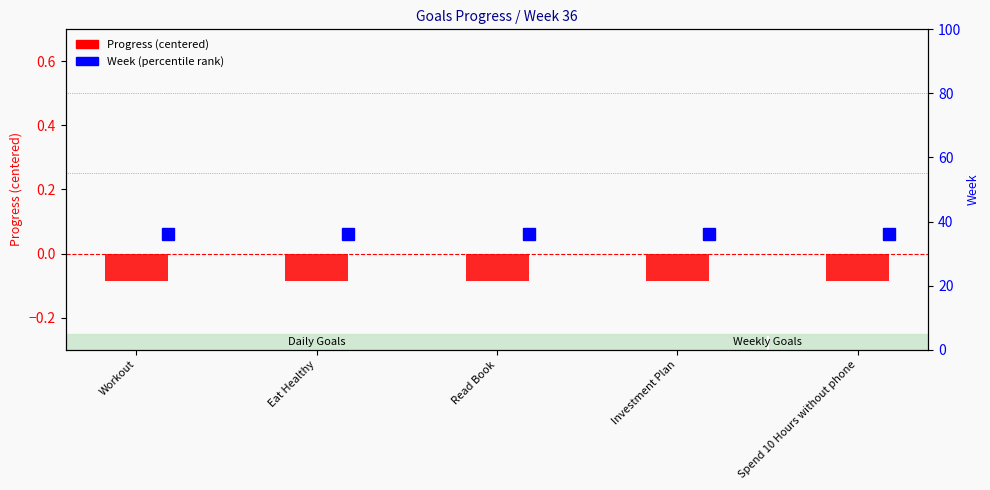

Count the number of categories in the chart.

5